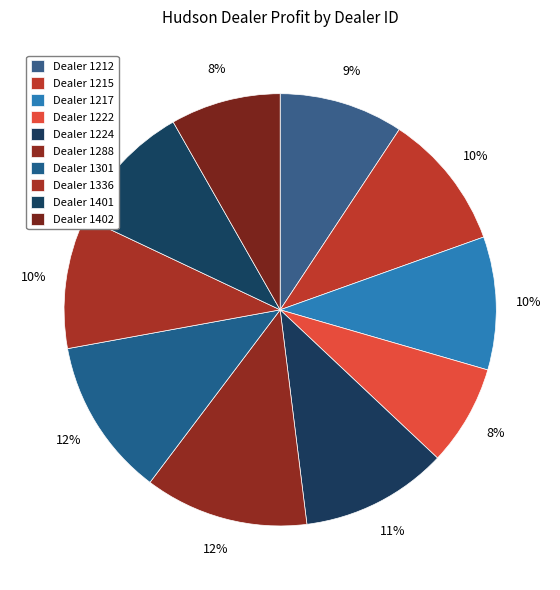

How many slices are in this pie chart?

10